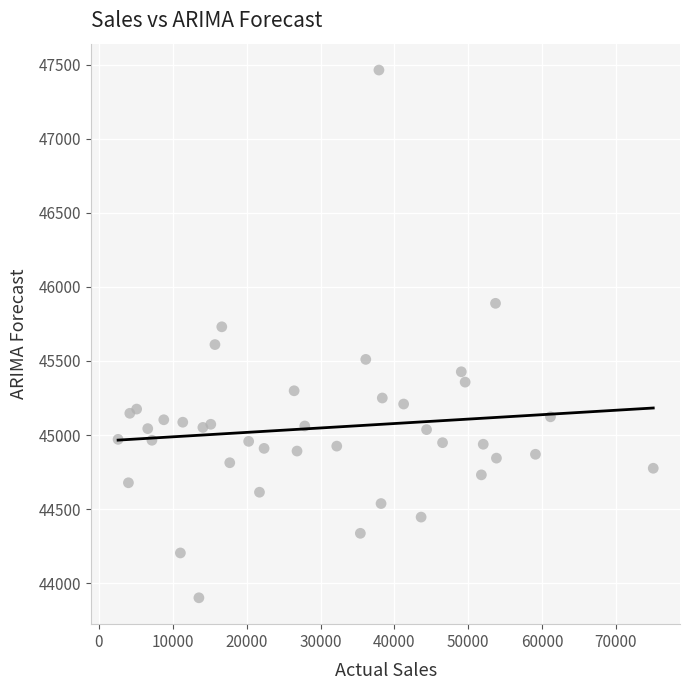

What is the range of X values (max minus min)?

72459.1